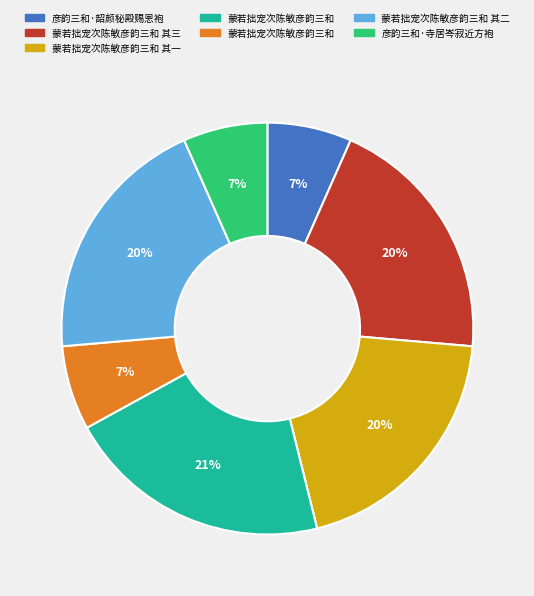

To the nearest percent, what is the average slice percentage?

14%